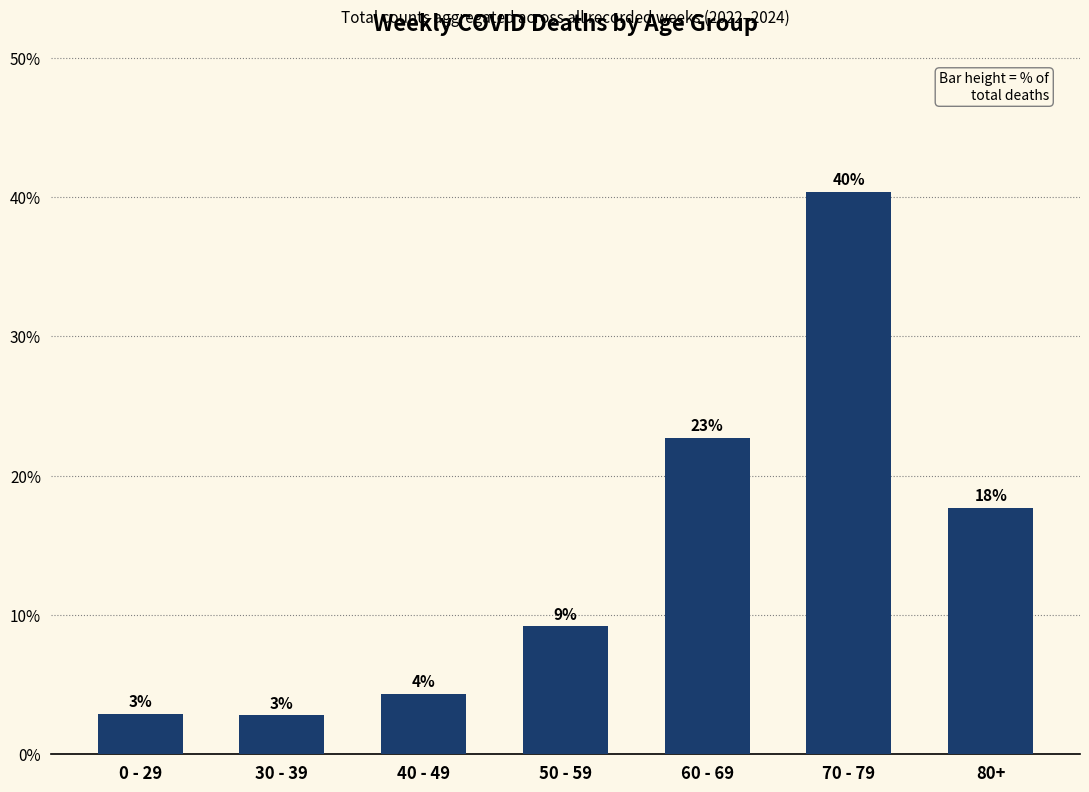

Between 0 - 29 and 70 - 79, which is larger?

70 - 79